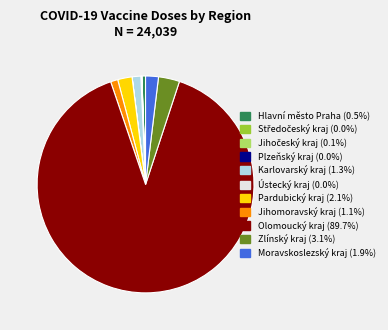

Combined, do Pardubický kraj (2.1%) and Moravskoslezský kraj (1.9%) account for over 50%?

No